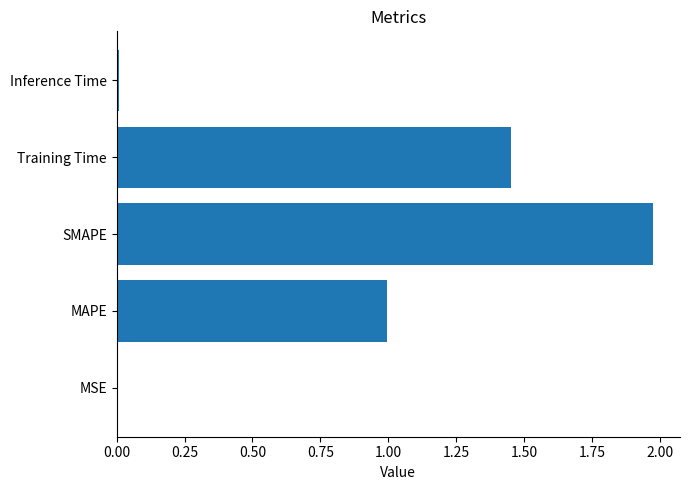

What is the sum of the values at SMAPE and Training Time?

3.4